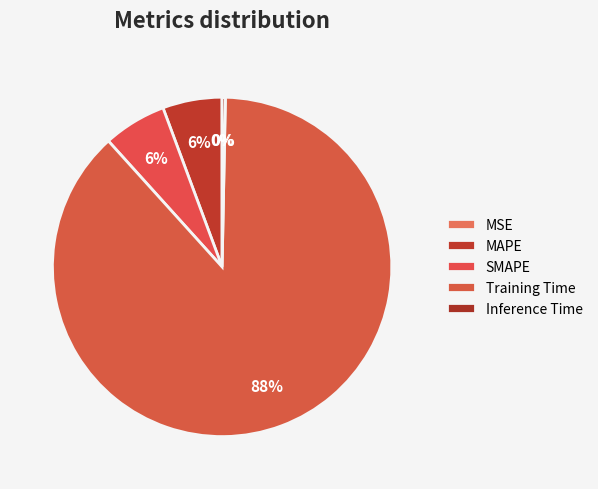

To the nearest percent, what is the average slice percentage?

20%